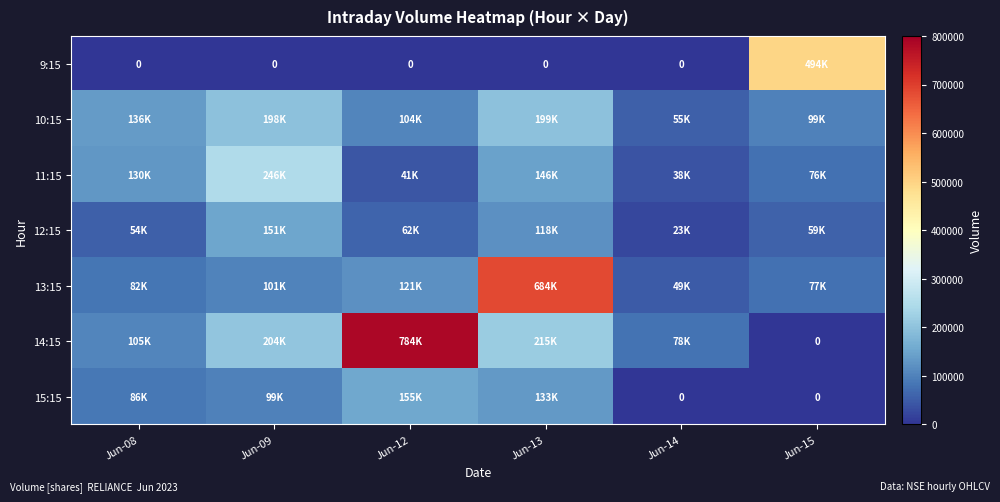

The value of 10:15 at Jun-12 is 104019. True or false?

True